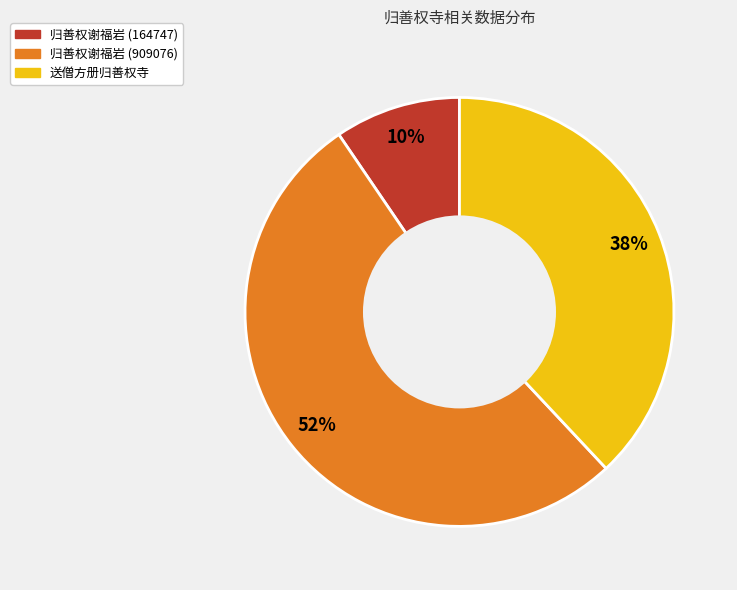

How many segments does this pie chart have?

3